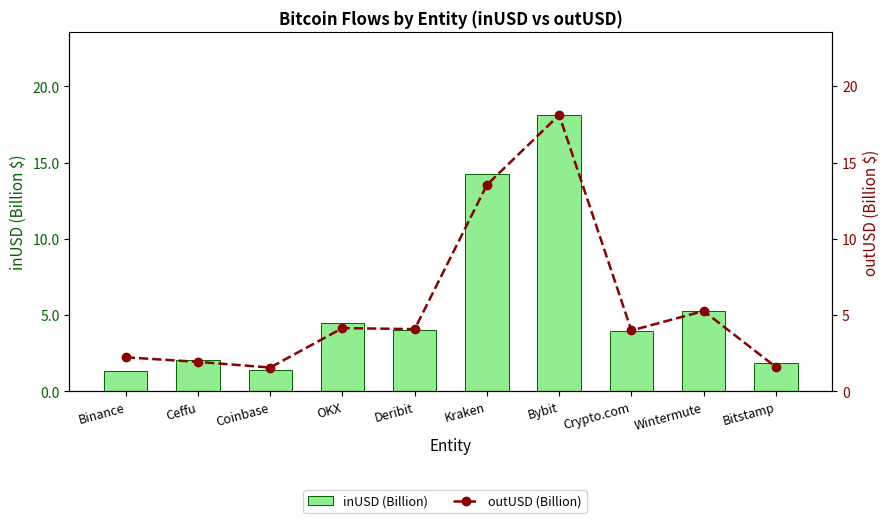

Which series has the largest range (max minus min)?

inUSD (Billion)